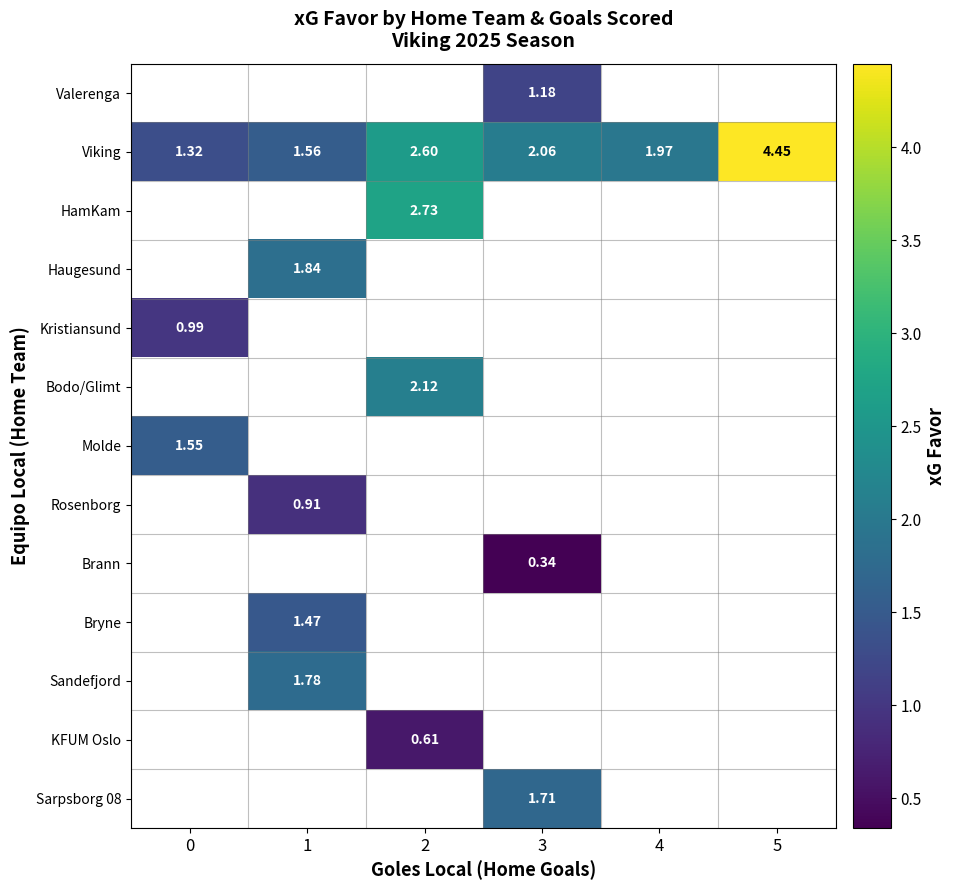

What is the maximum value shown in the chart?

4.5